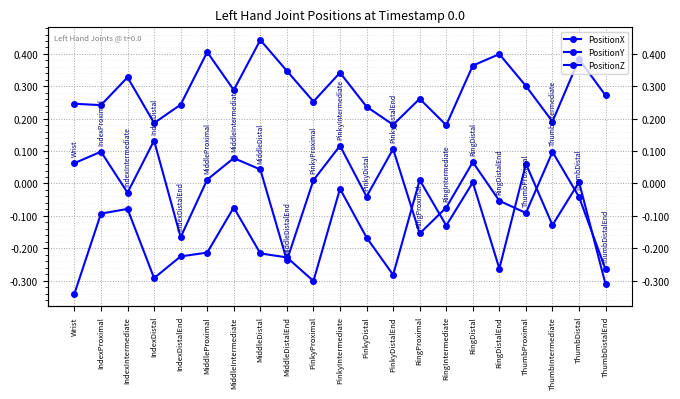

Is the value of PositionX at Wrist greater than the value of PositionZ at MiddleDistalEnd?

No